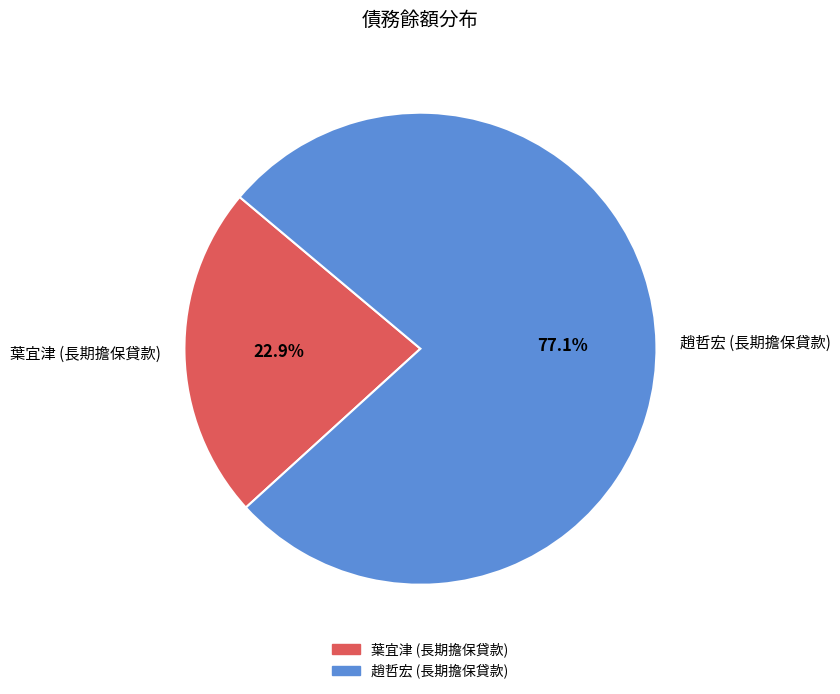

To the nearest percent, what is the difference between the largest and smallest slice percentages?

54%